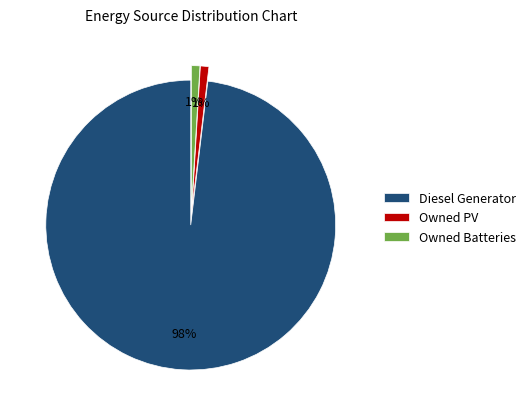

How many slices are in this pie chart?

3